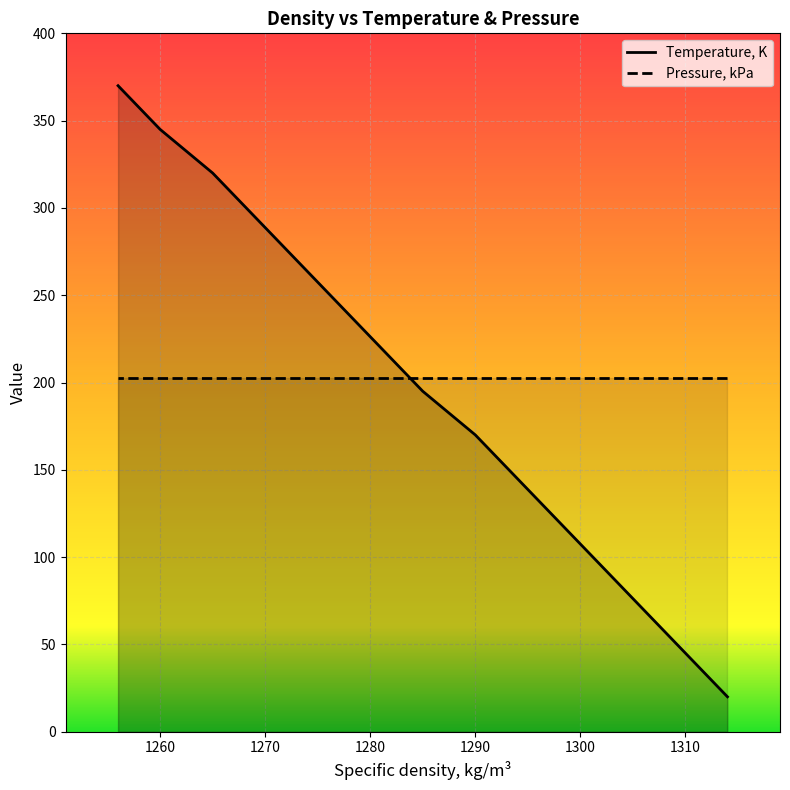

What is the difference between the second highest and minimum values?

325.0